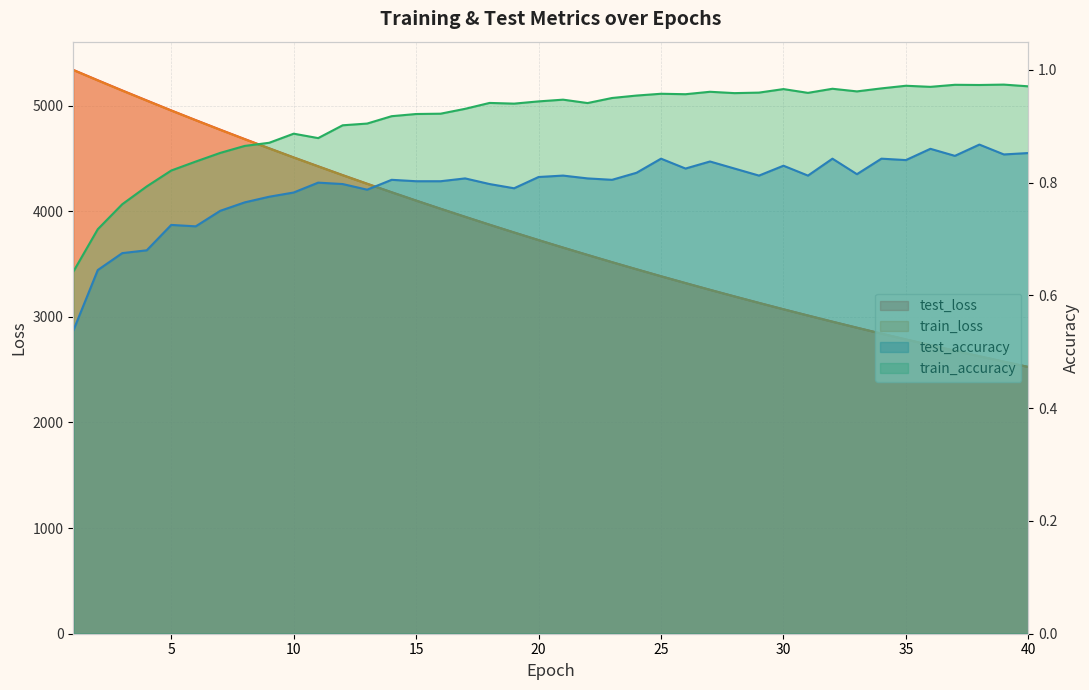

How many lines are shown in the chart?

4